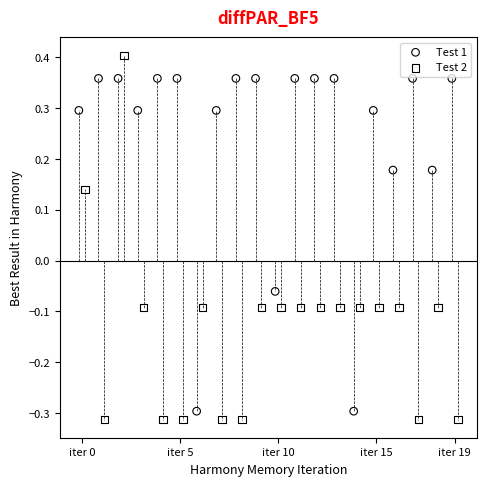

Which series has the largest Y range (max minus min)?

Test 2